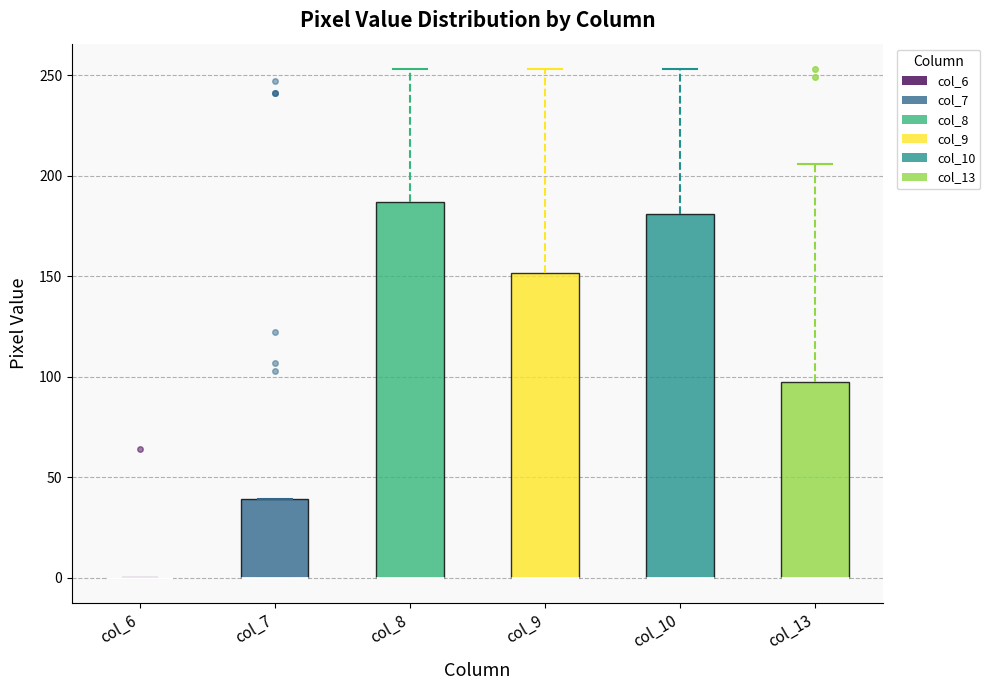

Which box is the tallest, from its lower edge to its upper edge?

col_8